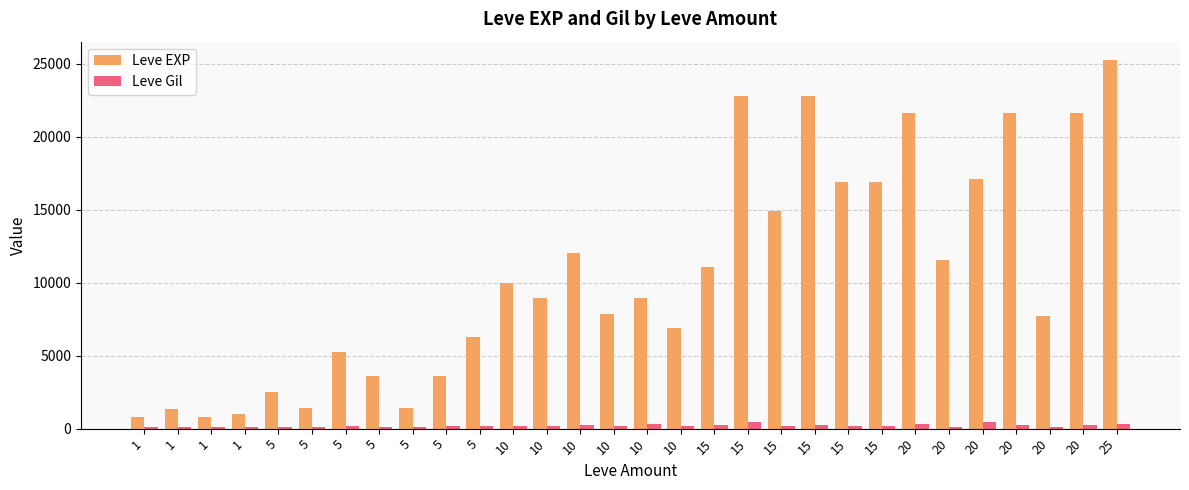

Which series has the widest spread of values?

Leve EXP